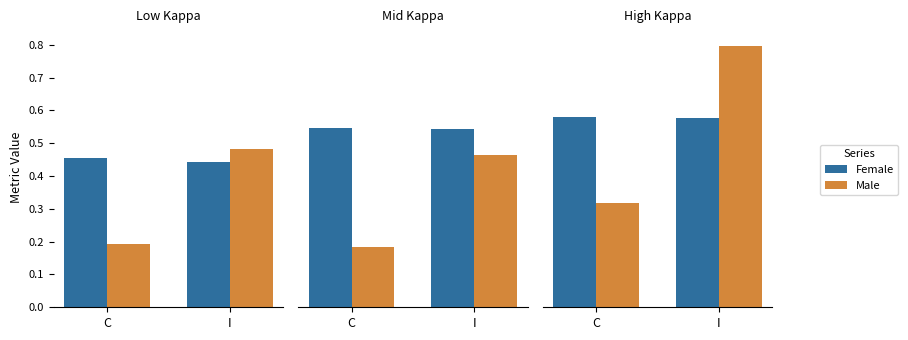

Rank the series by their maximum value, from highest to lowest.

Male, Female